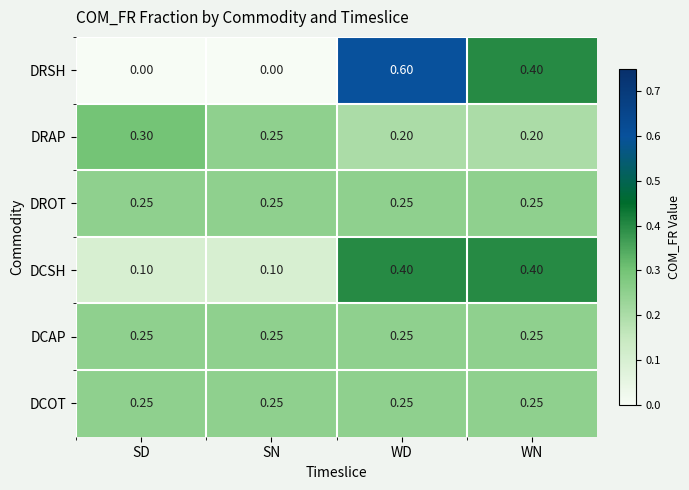

At which category is the sum across all series the highest?

WD